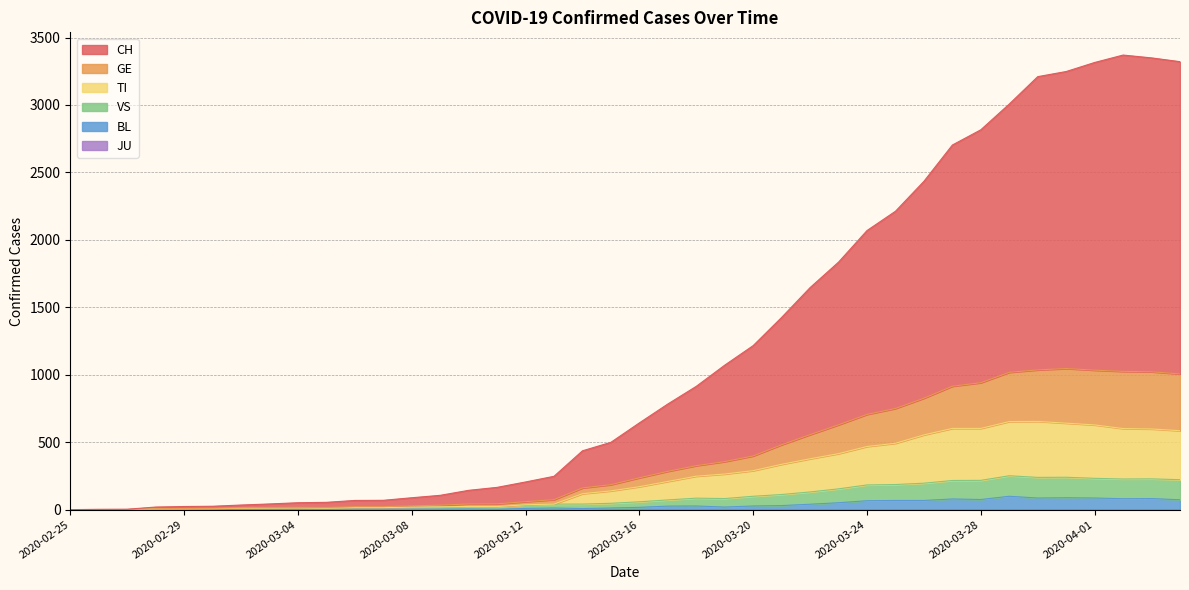

Which series has the largest total across all categories?

CH